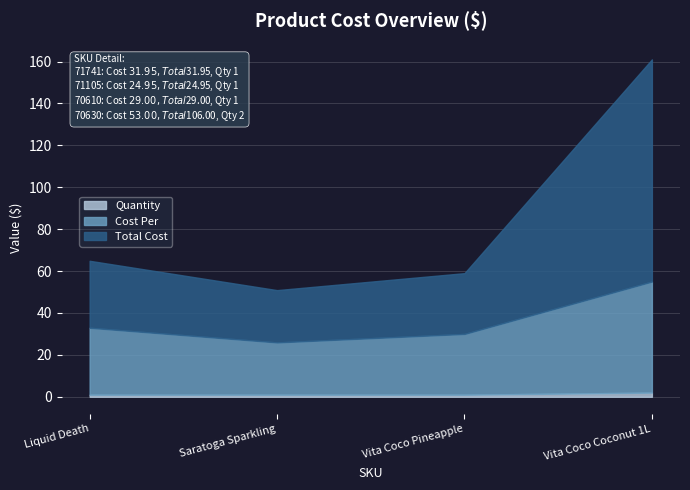

Reading left to right, what are all the values shown in this chart?

Cost Per: Liquid Death=32.0	Saratoga Sparkling=24.9	Vita Coco Pineapple=29.0	Vita Coco Coconut 1L=53.0
Total Cost: Liquid Death=32.0	Saratoga Sparkling=24.9	Vita Coco Pineapple=29.0	Vita Coco Coconut 1L=106.0
Quantity: Liquid Death=1.0	Saratoga Sparkling=1.0	Vita Coco Pineapple=1.0	Vita Coco Coconut 1L=2.0